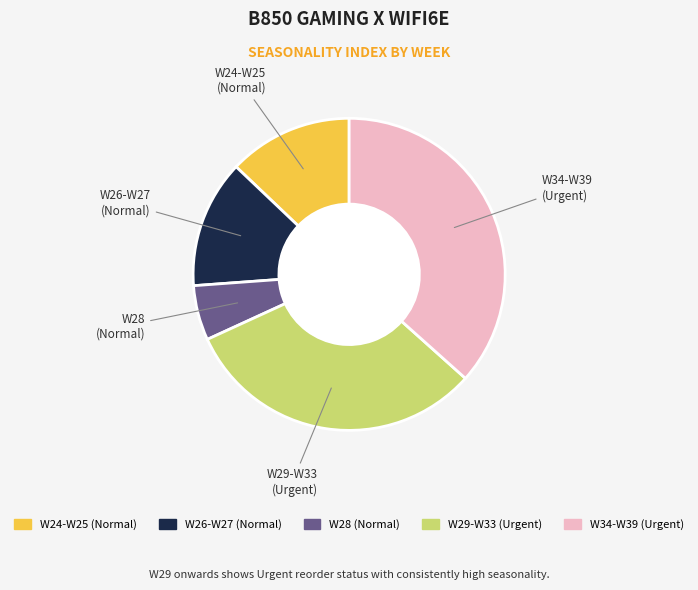

Is there a majority slice in this chart?

No